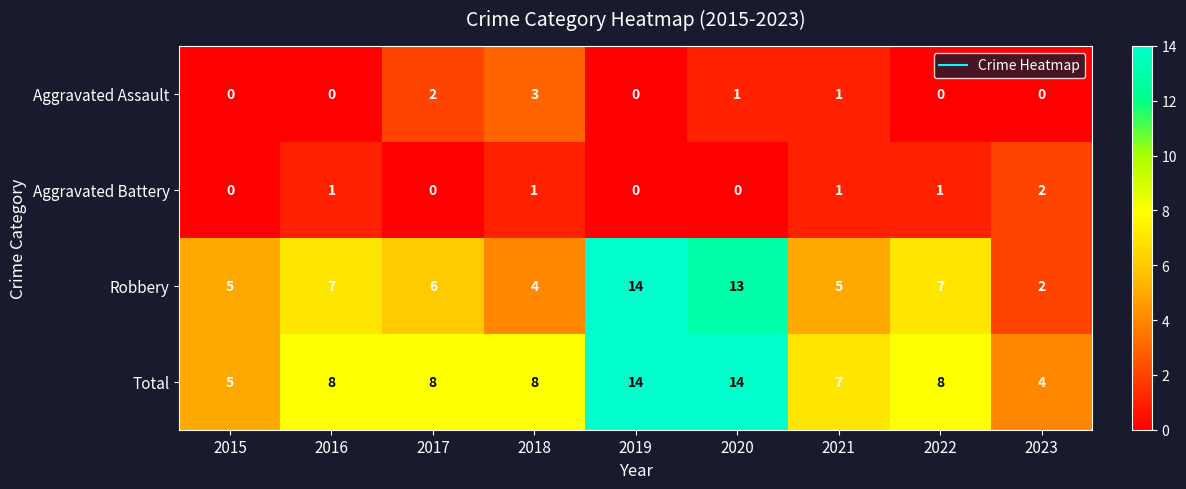

What is the difference between the maximum and minimum values in the Aggravated Assault series?

3